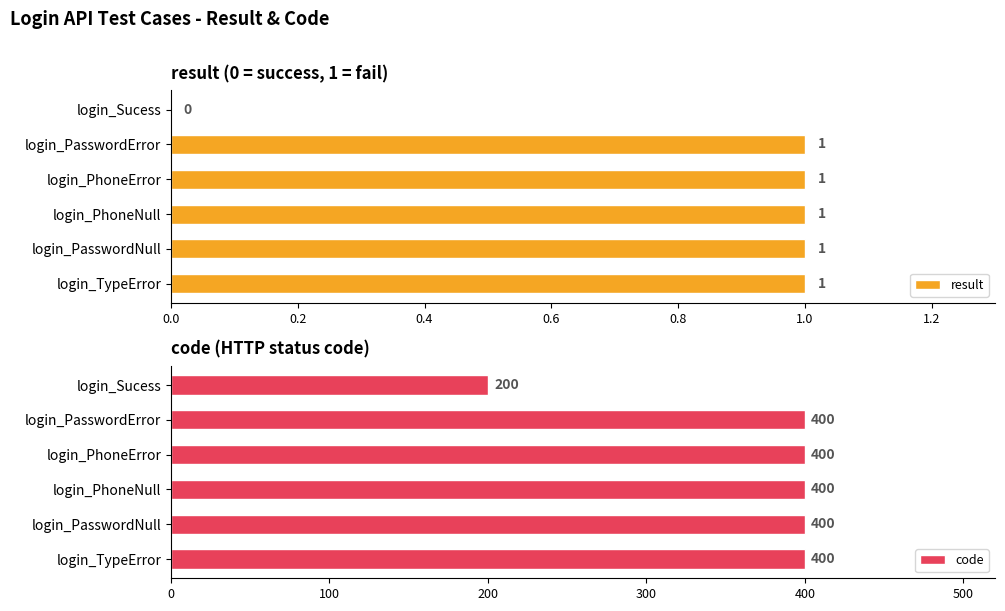

What is the sum of all result values?

5